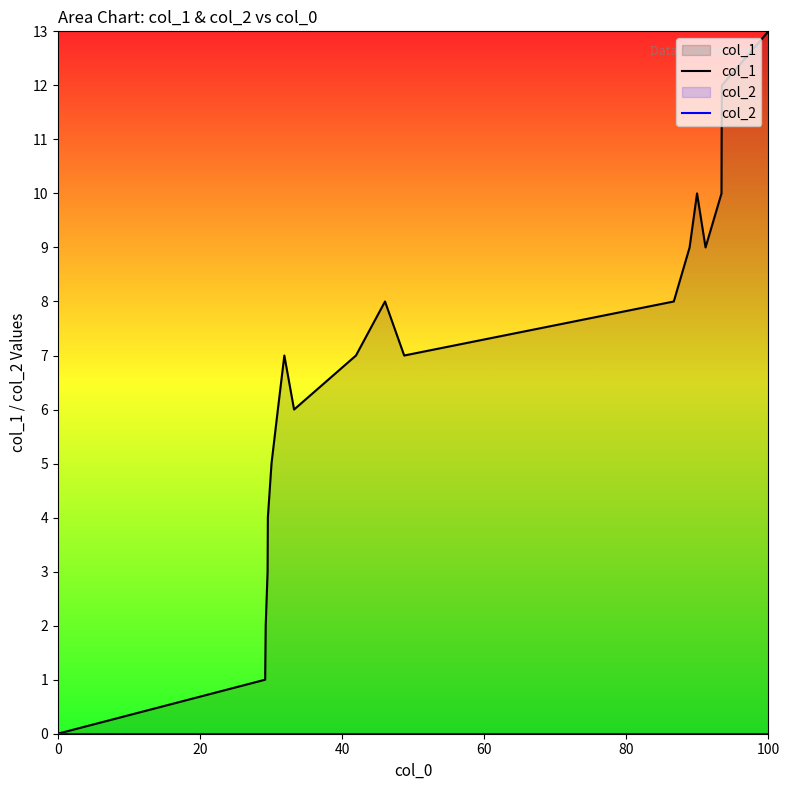

Which series has the largest range (max minus min)?

col_1